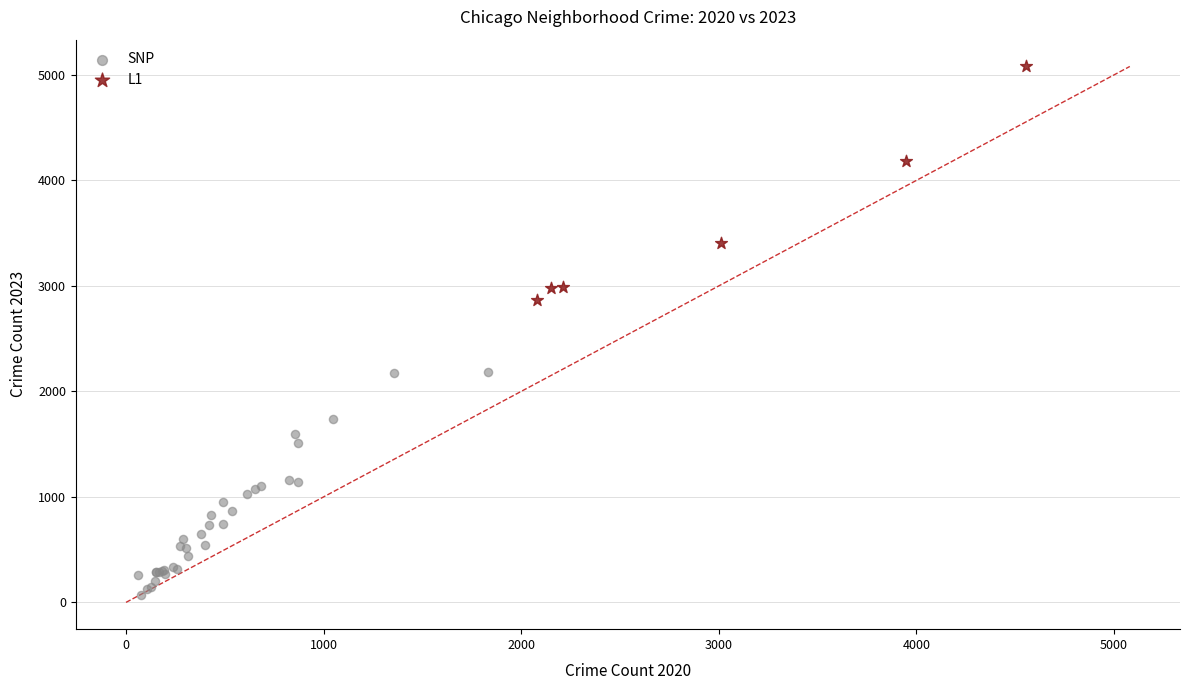

Which series contains the highest Y value?

L1